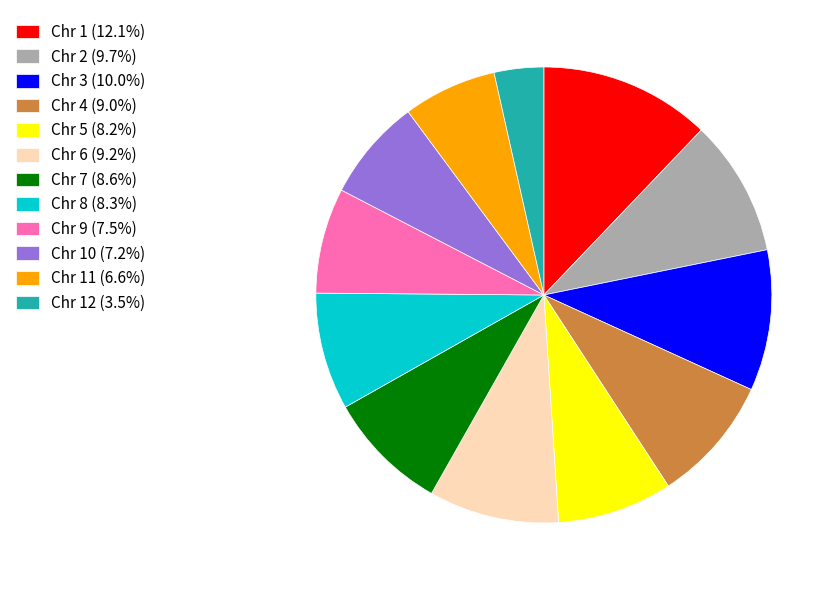

Approximately how many times larger is the value at Chr 11 (6.6%) compared to Chr 3 (10.0%)?

0.7